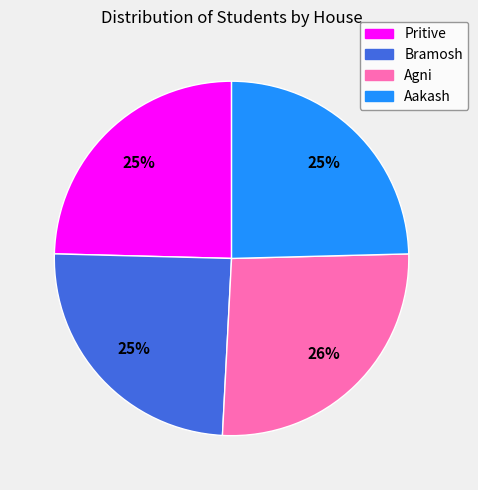

Do Bramosh and Pritive together represent more than half of the pie?

No